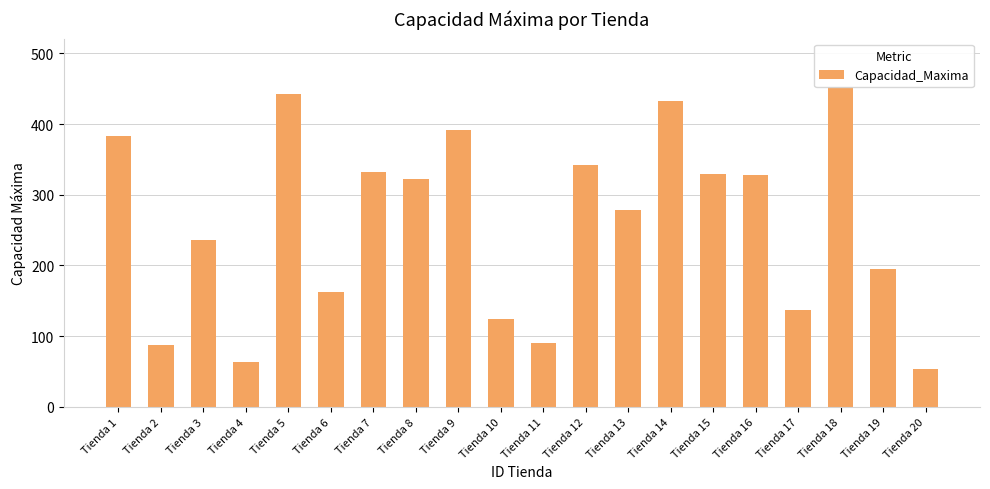

The value at Tienda 19 is 318. True or false?

False